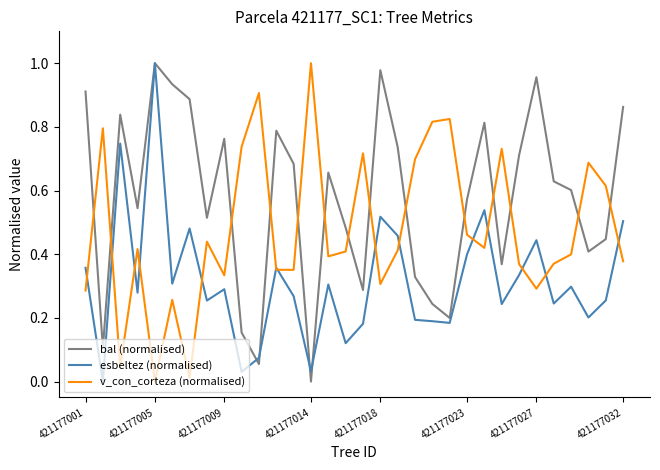

List the series in order of their overall mean, highest first.

bal (normalised), v_con_corteza (normalised), esbeltez (normalised)